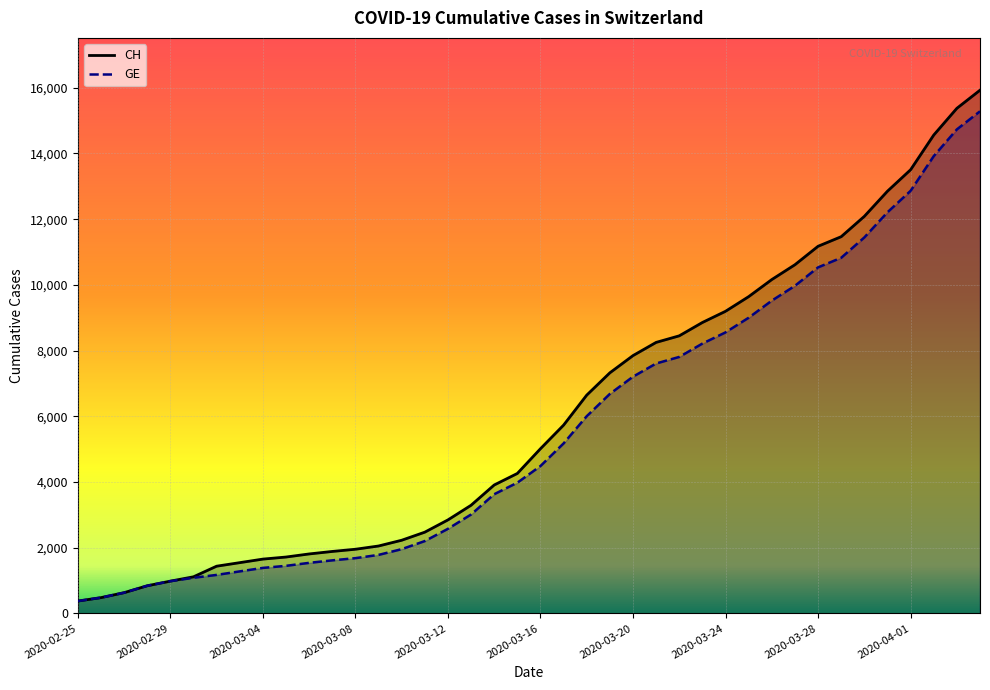

At 2020-03-14, list the series in order from largest to smallest.

CH, GE